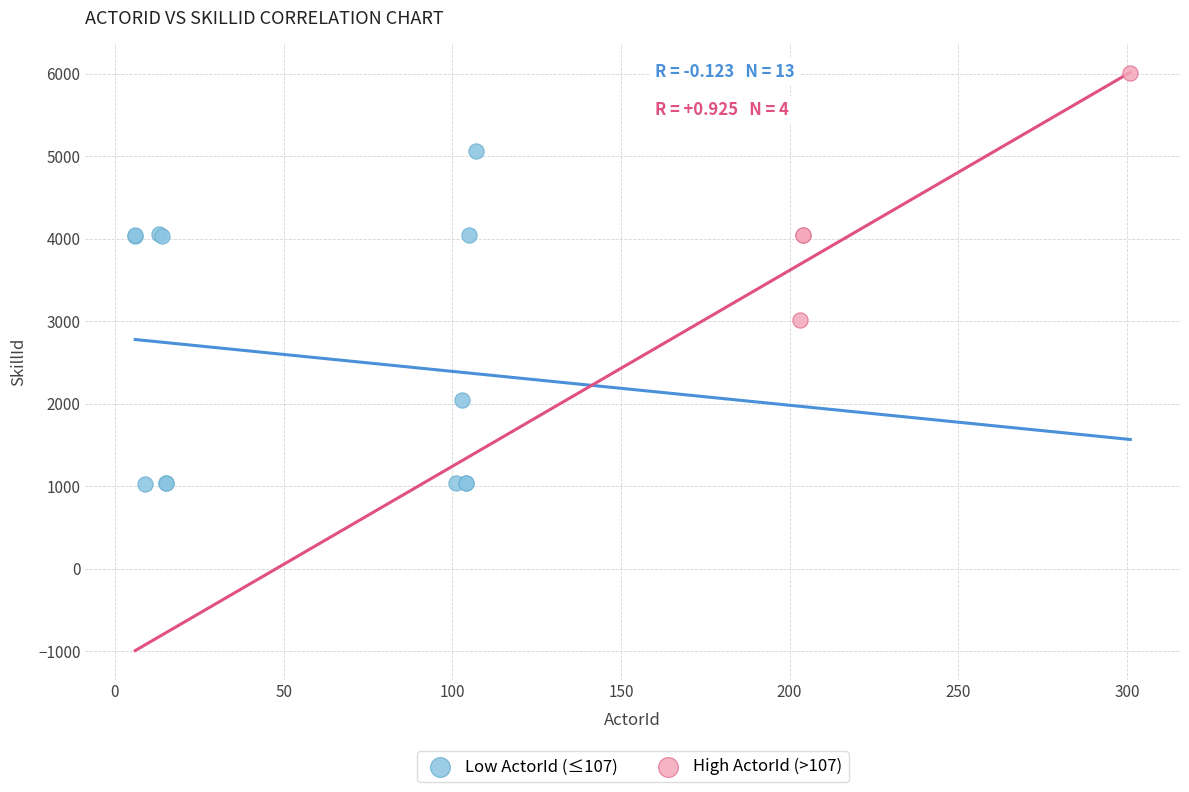

Which series has the largest Y range (max minus min)?

Low ActorId (≤107)